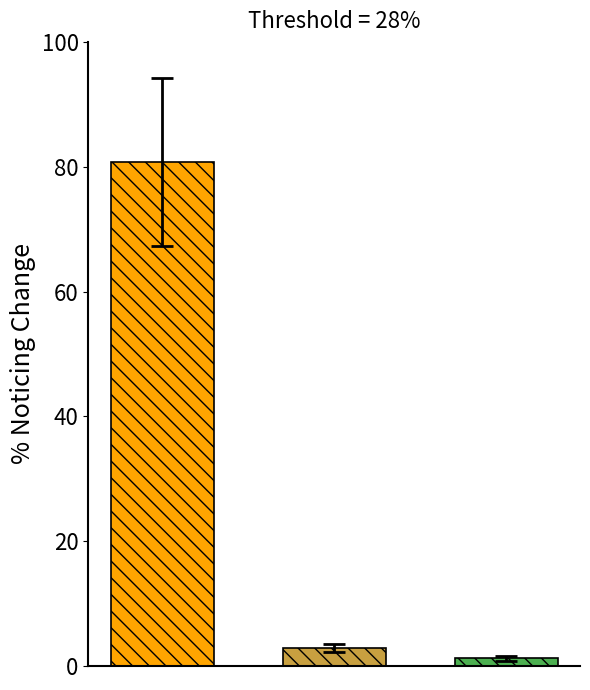

Count the number of data series in this chart.

3